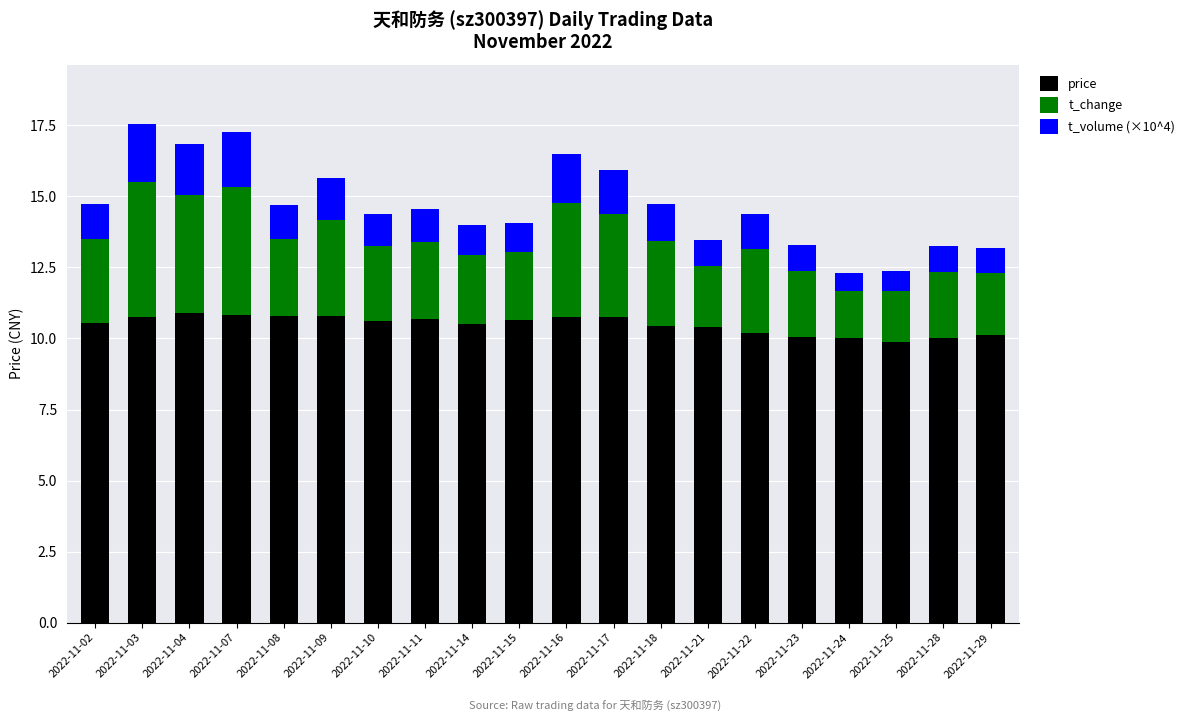

What is the sum of all price values?

209.7